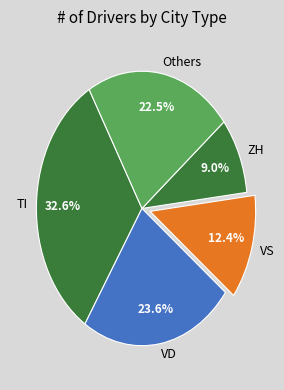

Between TI and Others, which is larger?

TI